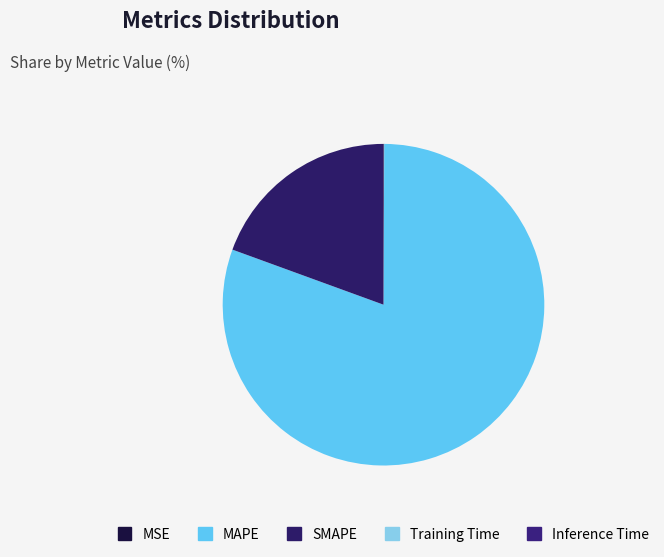

To the nearest percent, what is the combined percentage of SMAPE and MAPE?

100%